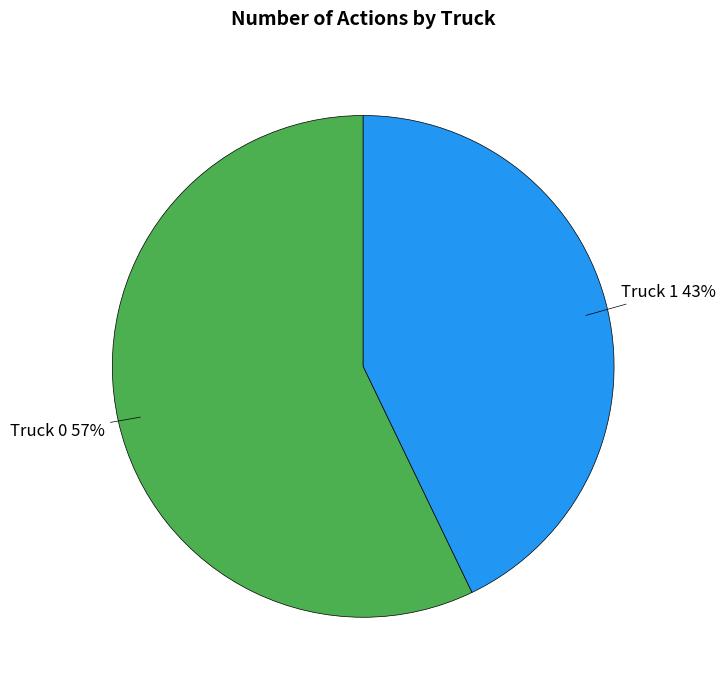

To the nearest percent, what is the average slice percentage?

50%